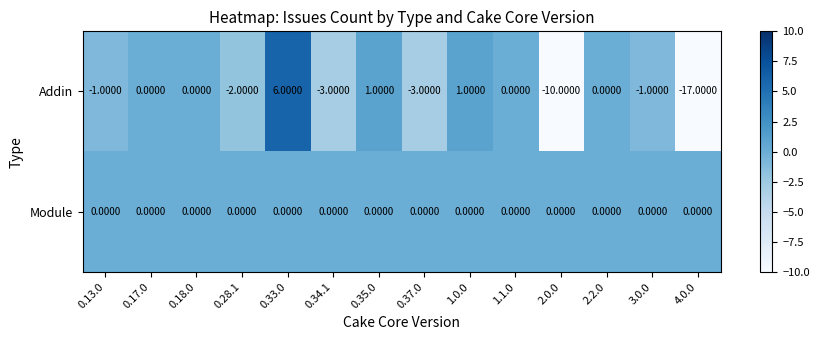

Is the value of Addin at 0.37.0 greater than the value of Module at 2.2.0?

No